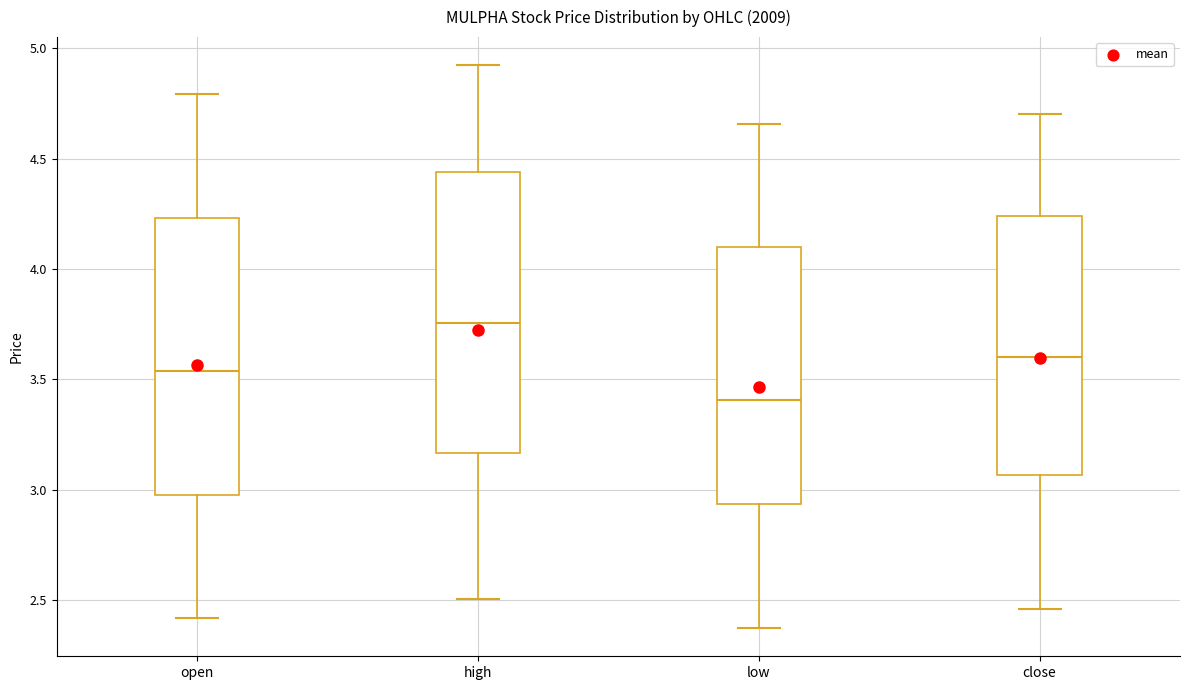

Reading left to right, transcribe this box plot: for each box, give where its median line is, the range the box spans, and where its two whiskers end, as read against the y-axis. The values are not printed on the chart, so give them approximately, as read against the axis.

open: median 3.55, box 3.00 to 4.25, whiskers 2.40 to 4.80
high: median 3.75, box 3.15 to 4.45, whiskers 2.50 to 4.90
low: median 3.40, box 2.95 to 4.10, whiskers 2.35 to 4.65
close: median 3.60, box 3.05 to 4.25, whiskers 2.45 to 4.70